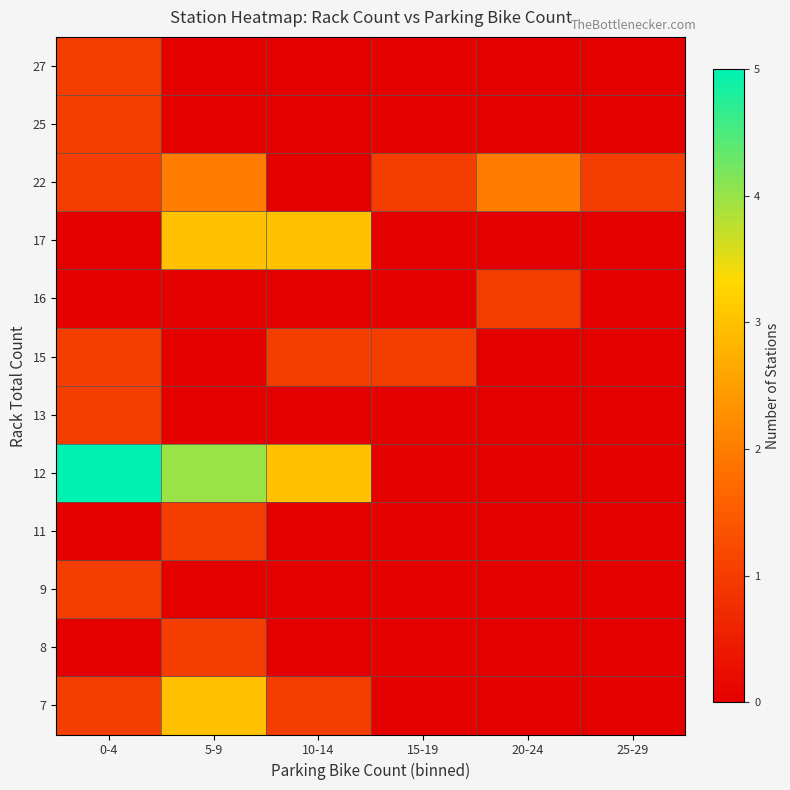

Count the number of categories in the chart.

6